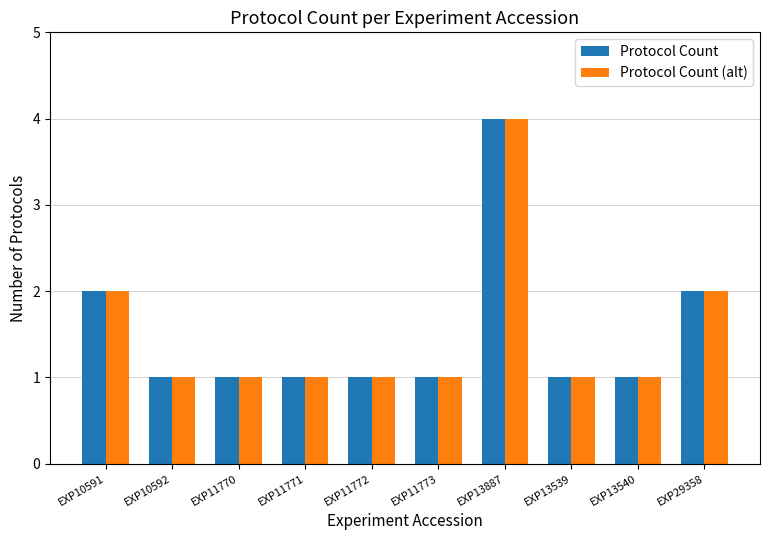

What position from the right is EXP13539?

3